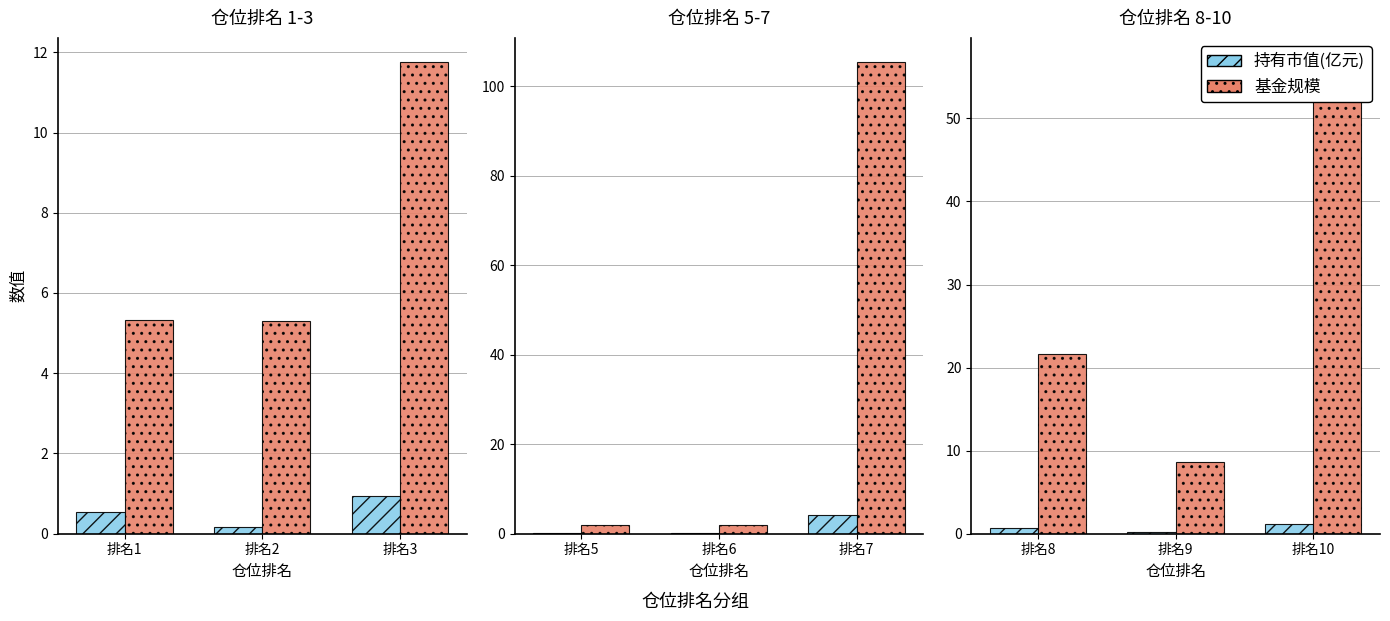

Are the bars grouped side by side (vs. stacked)?

Yes